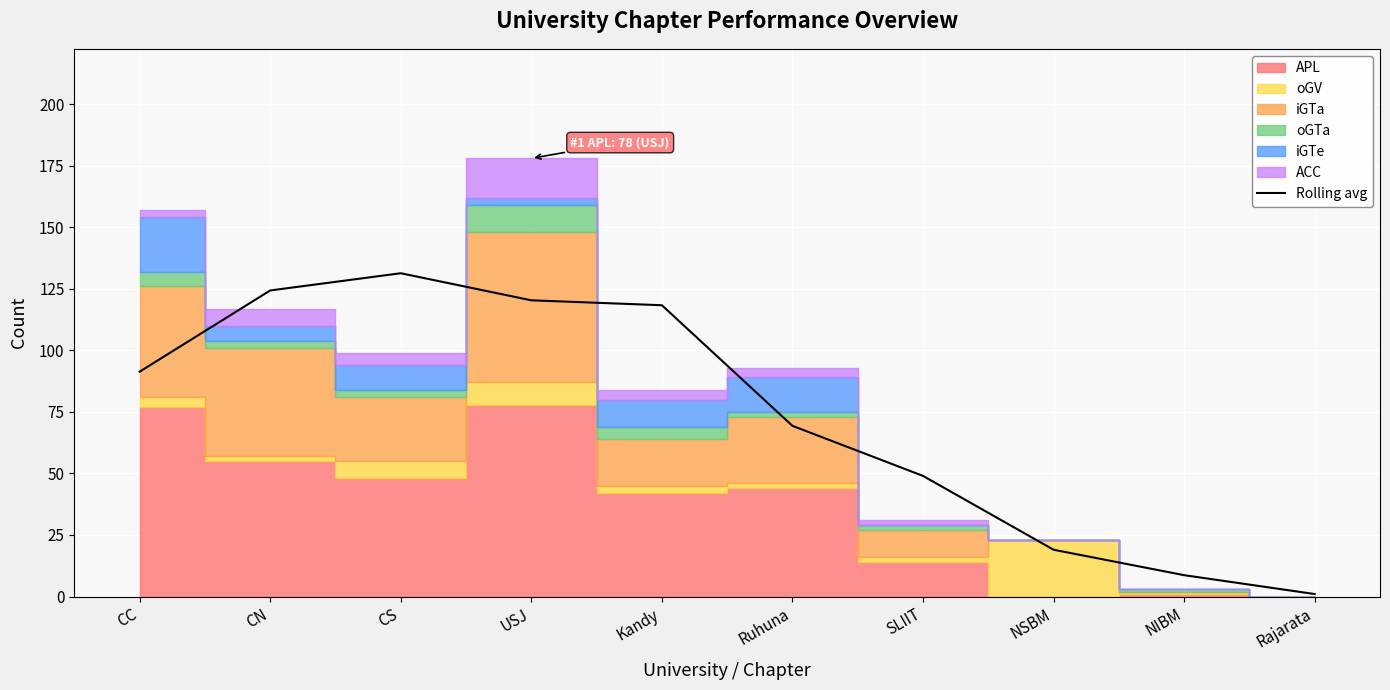

Reading left to right, what are all the values shown in this chart?

91.3	124.3	131.3	120.3	118.3	69.3	49.0	19.0	8.7	1.0